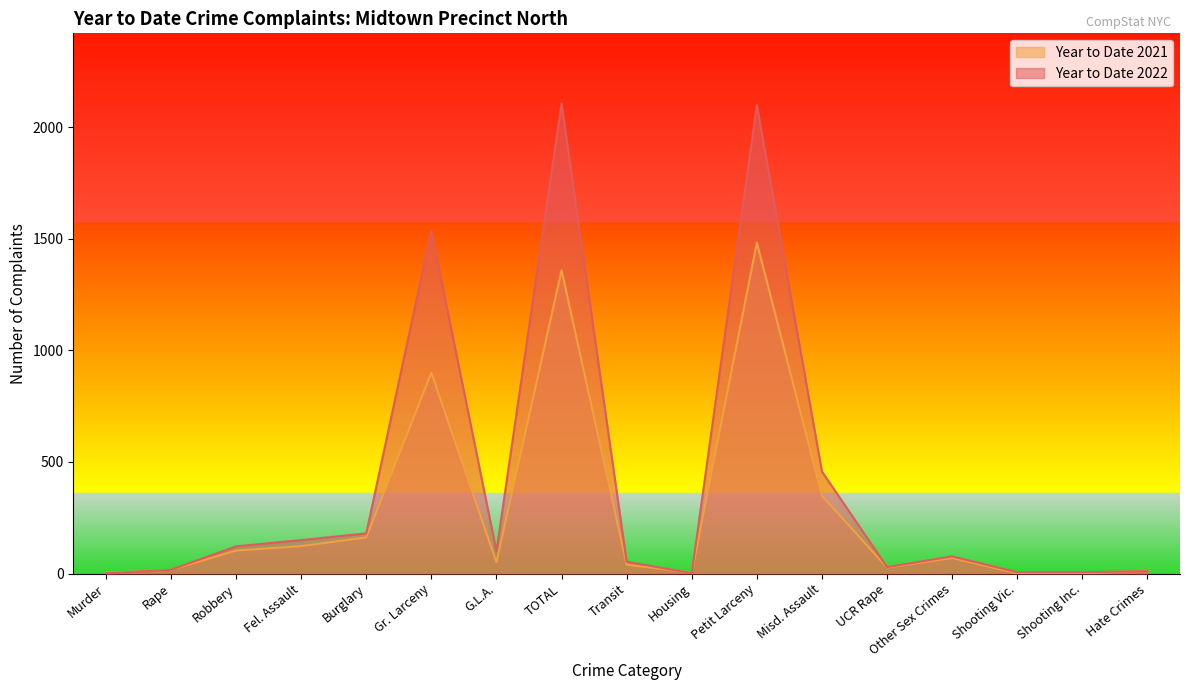

Which category has the lowest value in the Year to Date 2021 series?

Shooting Vic.